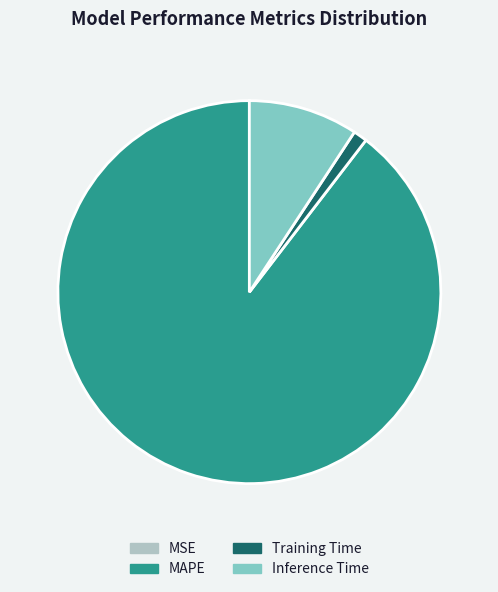

Is the sum of Training Time and MAPE greater than half?

Yes